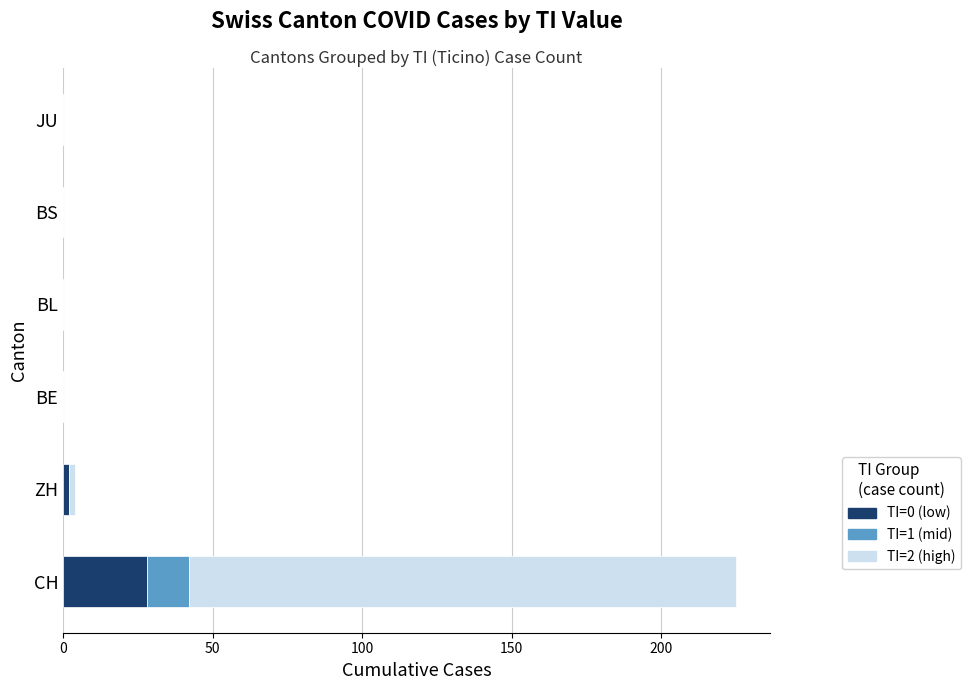

At which category is the sum across all series the highest?

CH